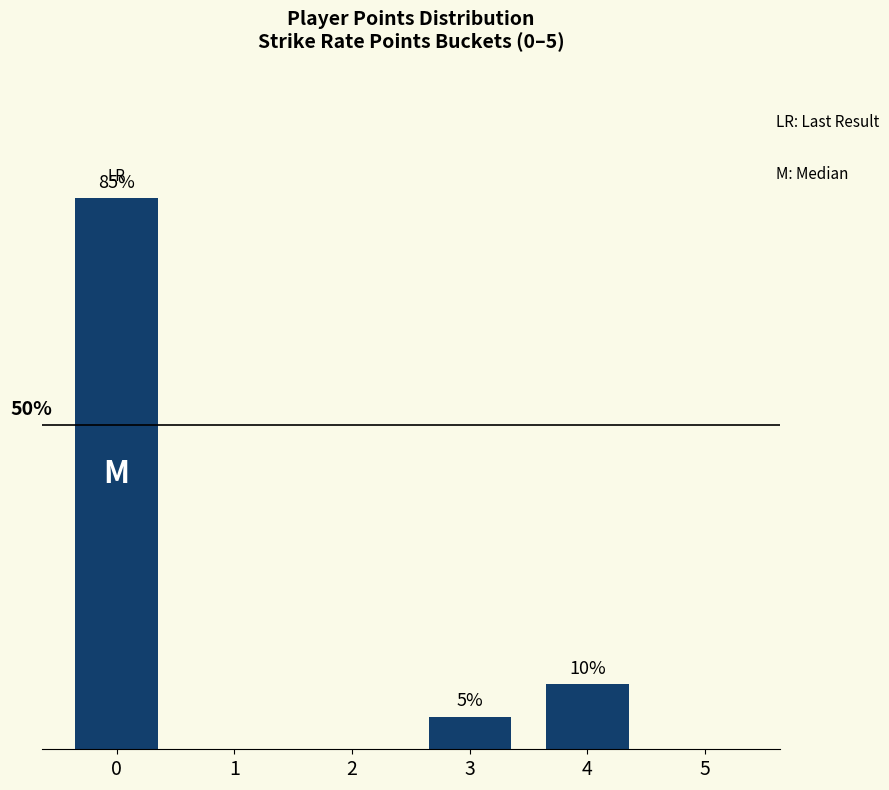

Which label corresponds to the smallest value in the chart?

1